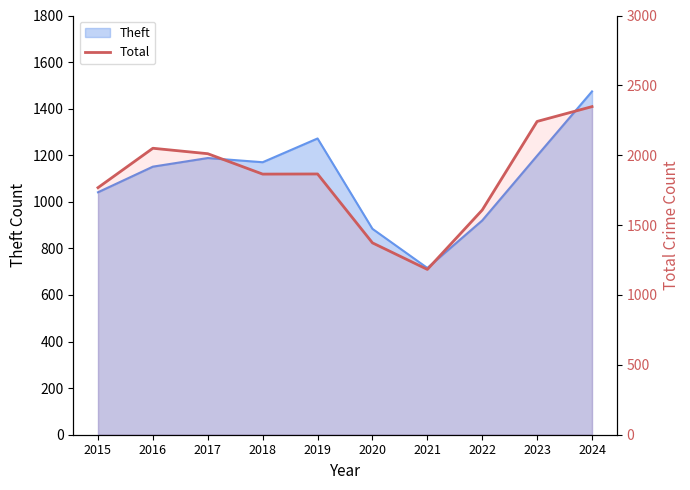

Which label corresponds to the largest value in the chart?

2024